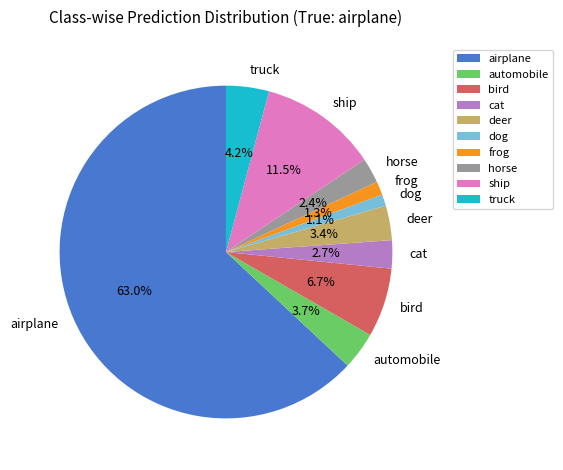

What percentage is the bird slice, to the nearest percent?

7%